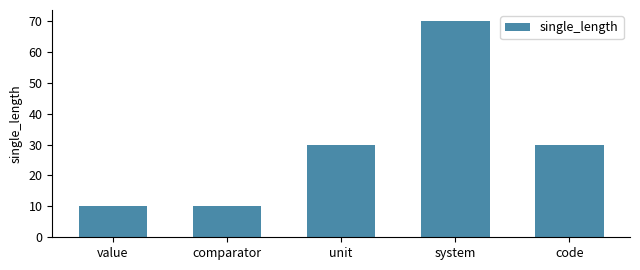

What is the difference between the values at unit and value?

20